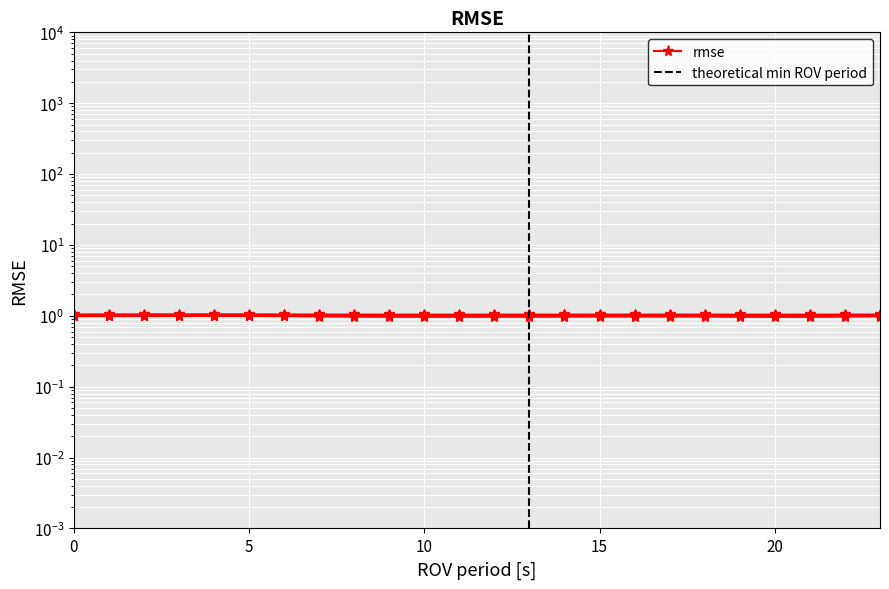

How many col_8 values are between 1 and 2?

24